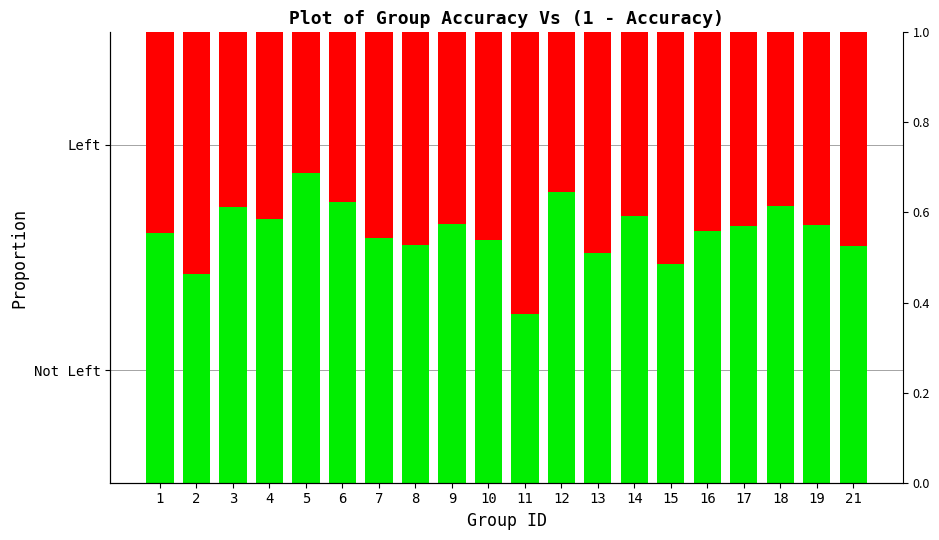

What is the difference between the second highest and minimum values in the 1 - accuracy series?

0.2